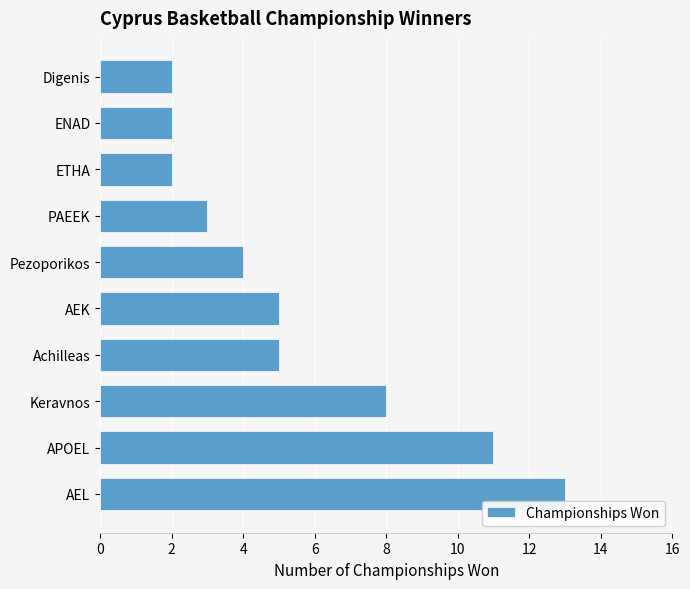

Which category has the highest value across all series?

AEL